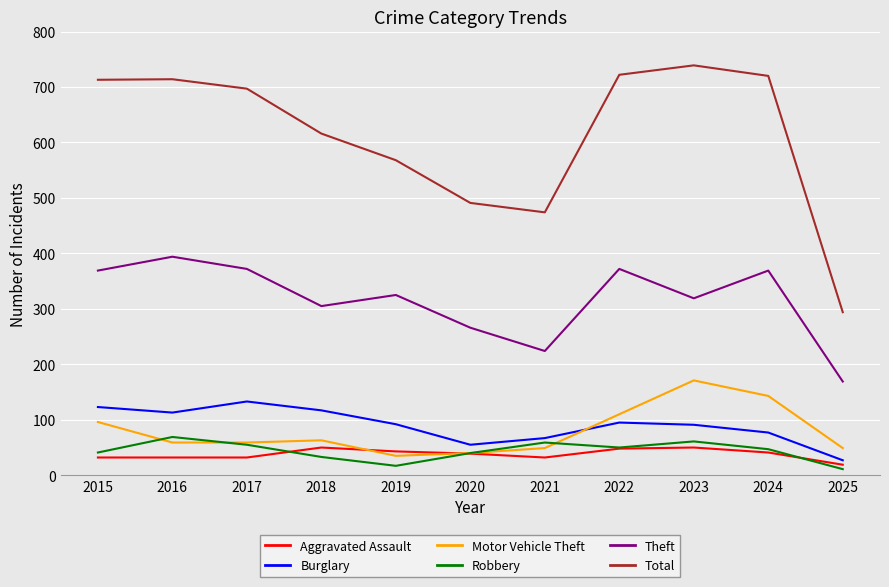

What is the total value across all series at 2022?

1397